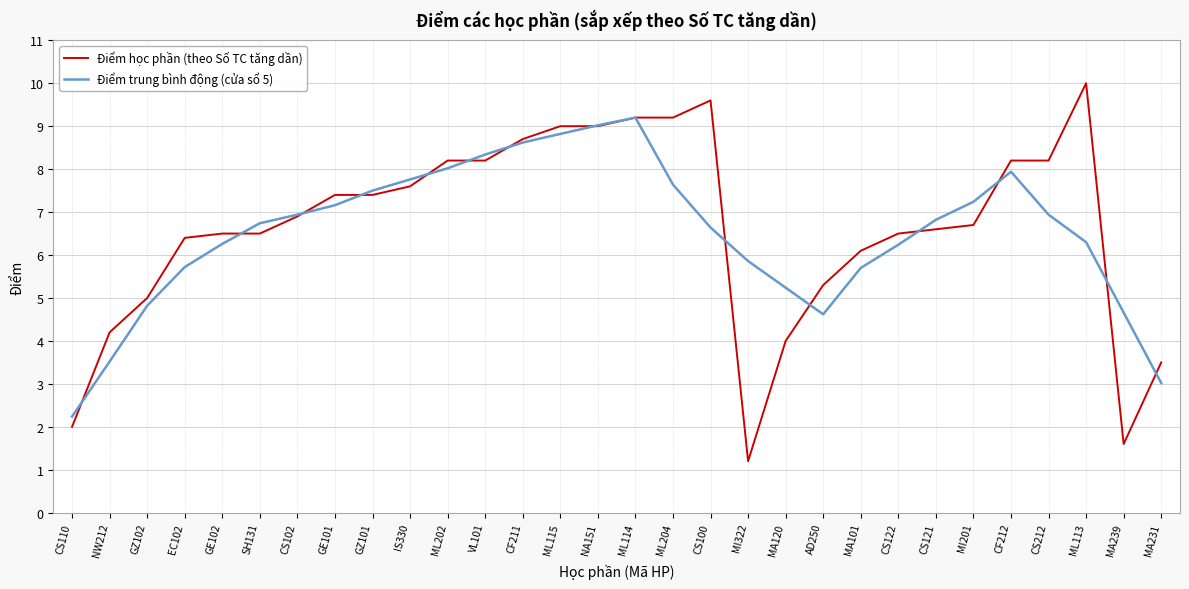

What are all the series names shown in the legend?

Điểm học phần (theo Số TC tăng dần), Điểm trung bình động (cửa sổ 5)